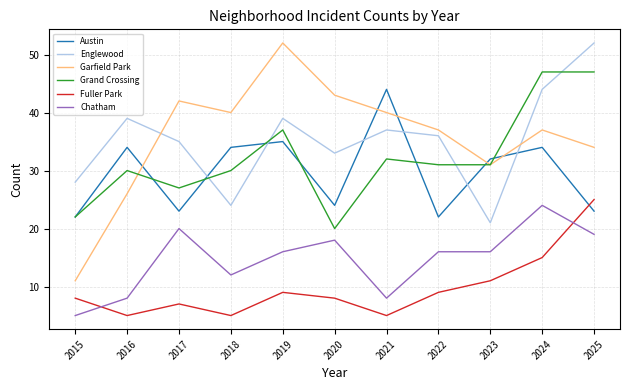

Which category has the highest value in the Englewood series?

2025